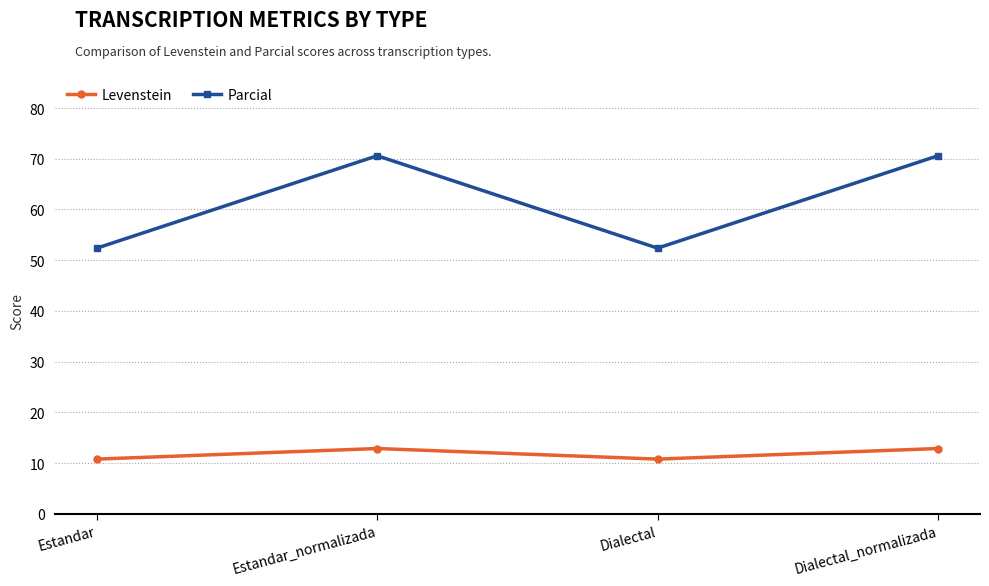

What position from the right is Estandar?

4